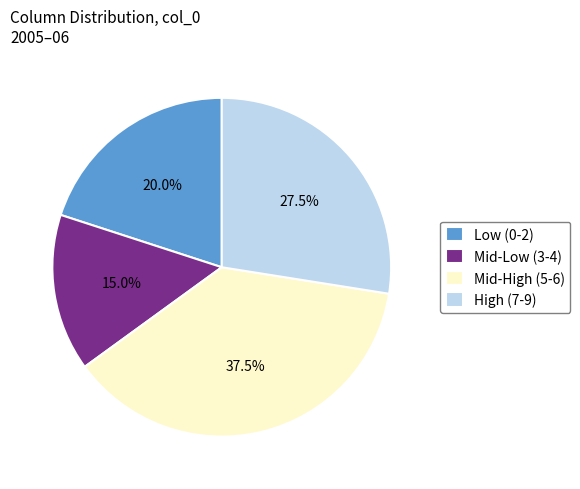

Combined, do High (7-9) and Mid-High (5-6) account for over 50%?

Yes